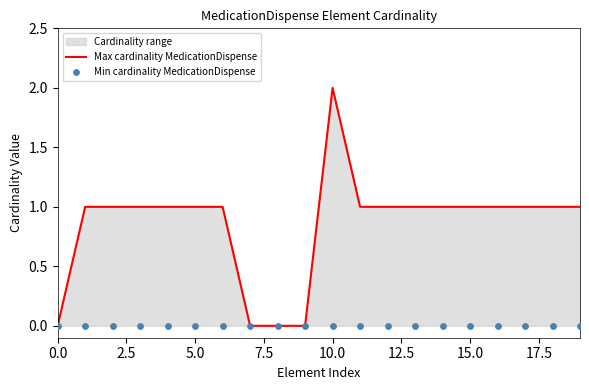

Which series has the largest total across all categories?

Max cardinality MedicationDispense